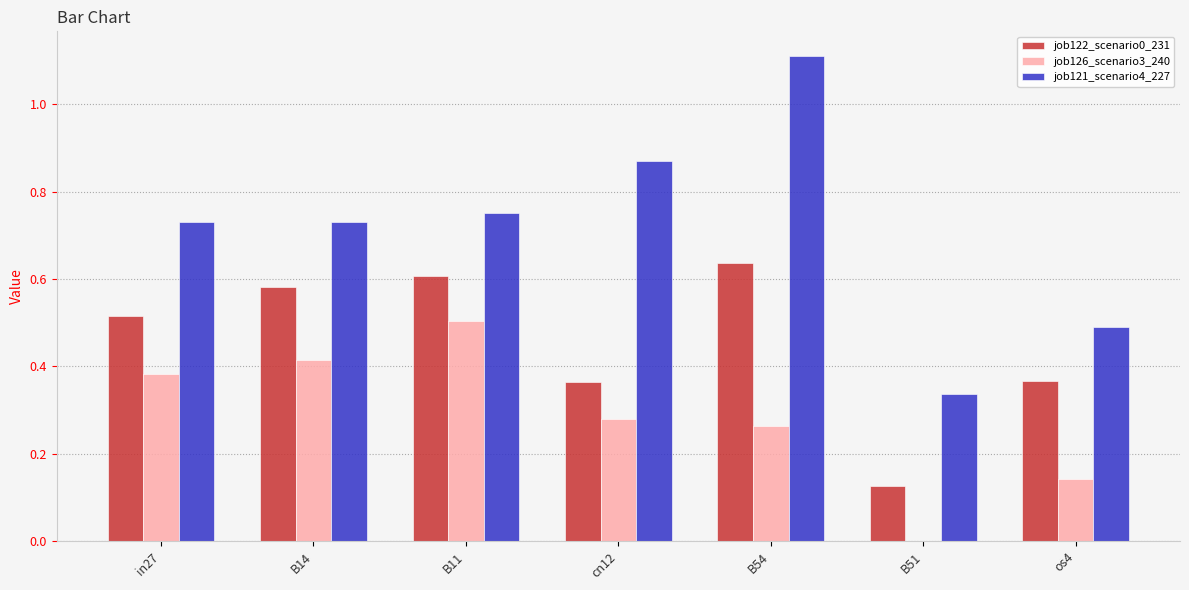

Which label corresponds to the largest value in the chart?

B54